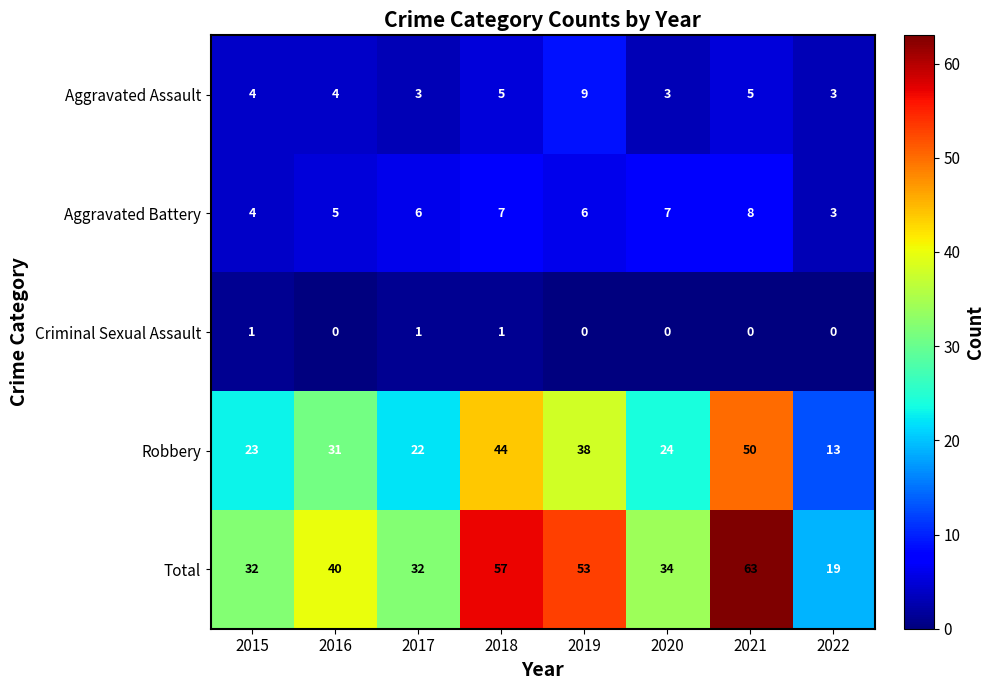

How many Criminal Sexual Assault values are between 0 and 1?

8